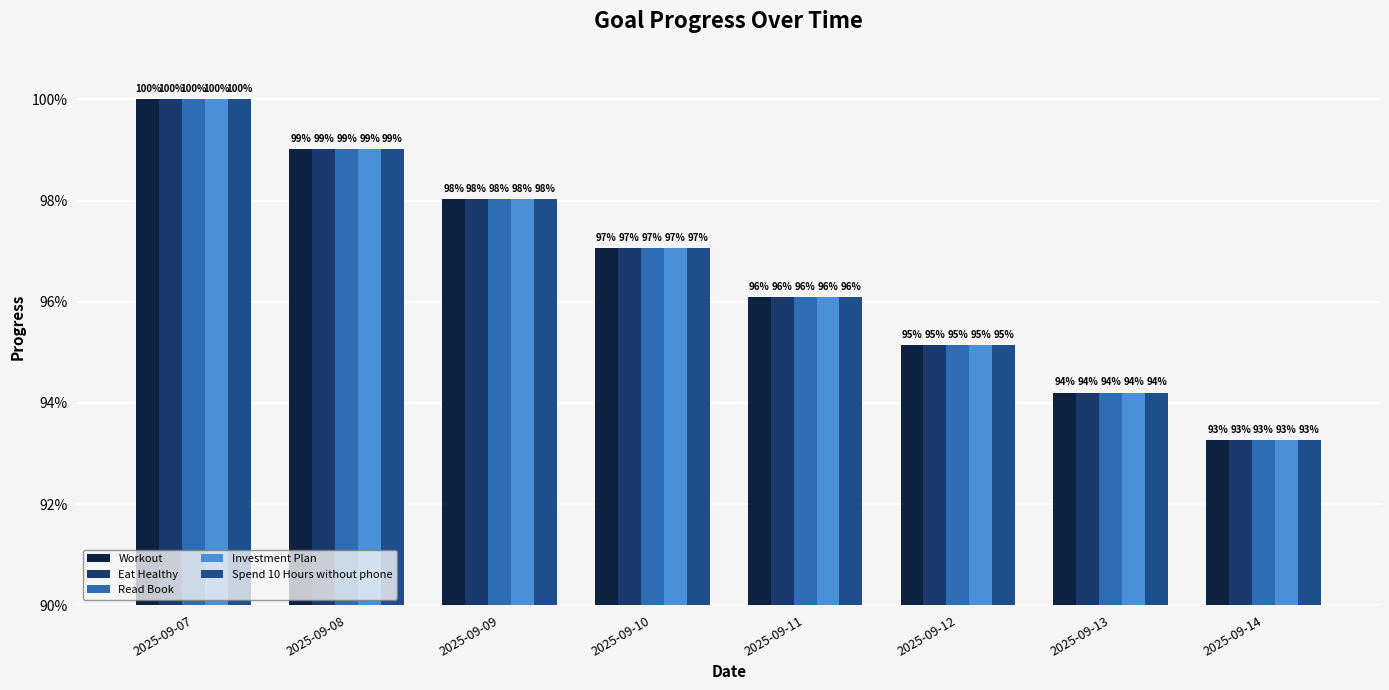

What is the greatest value displayed?

1.0